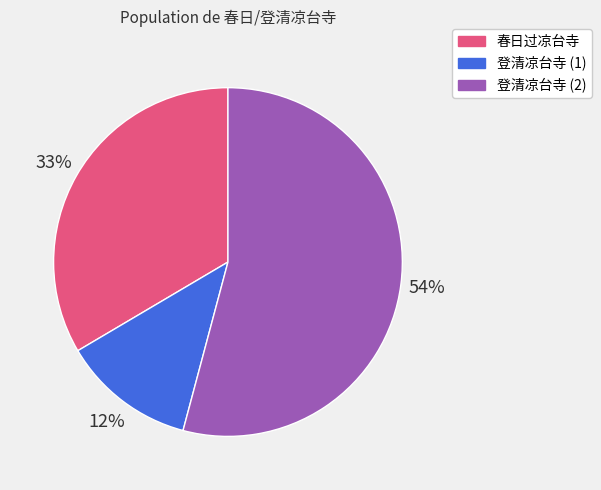

Is there a majority slice in this chart?

Yes